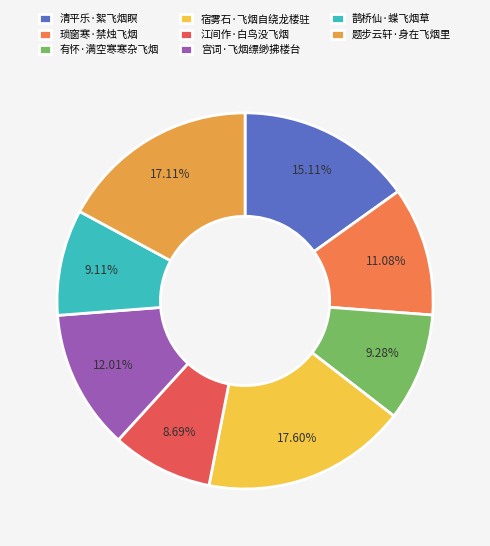

How many slices are in this pie chart?

8